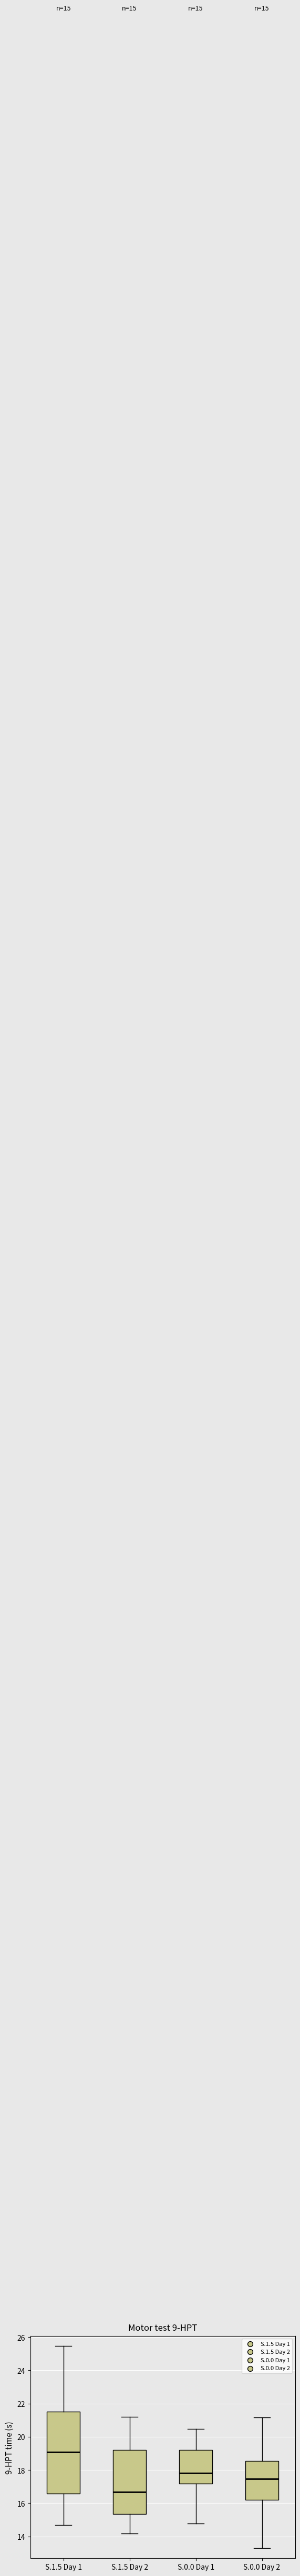

Which box is the tallest, from its lower edge to its upper edge?

S.1.5 Day 1